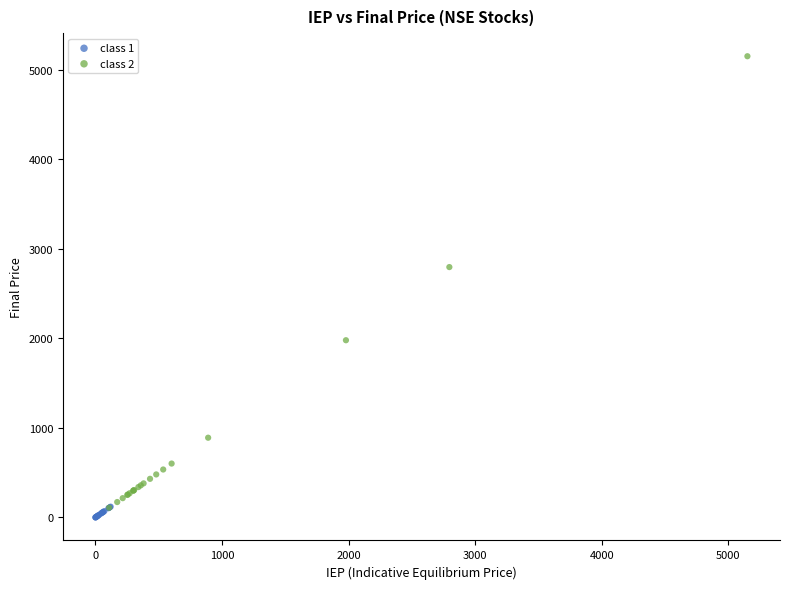

Which series has the largest Y range (max minus min)?

class 2